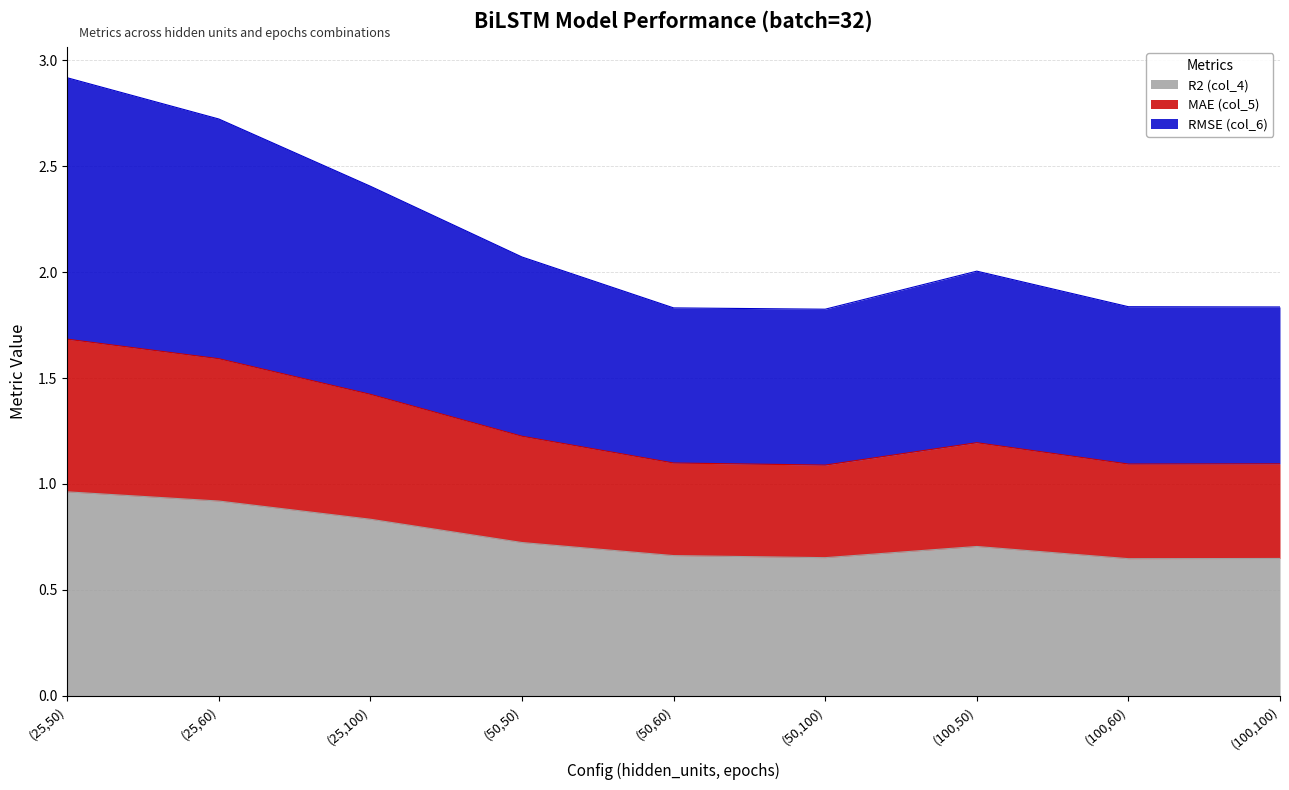

How many R2 (col_4) values are between 0 and 1?

9